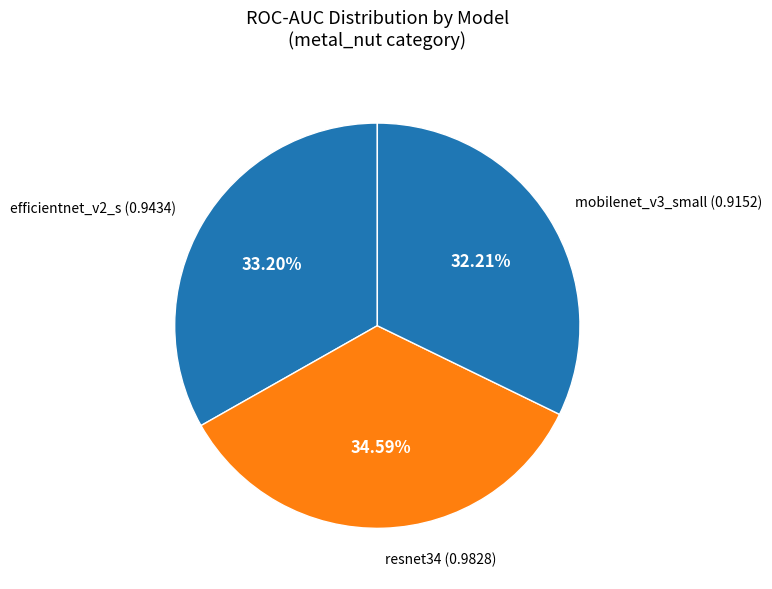

Rank the categories by value from highest to lowest.

resnet34, efficientnet_v2_s, mobilenet_v3_small